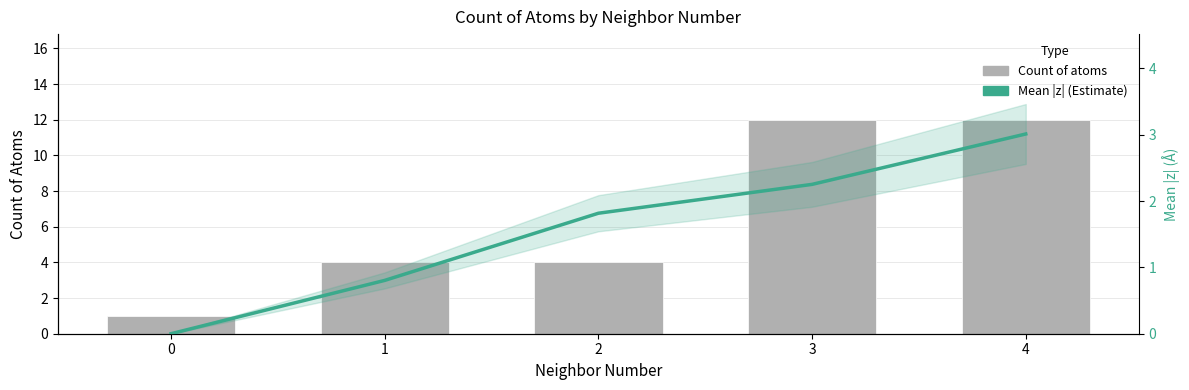

True or false: Mean |z| has a value of 2.3 at 3.

True